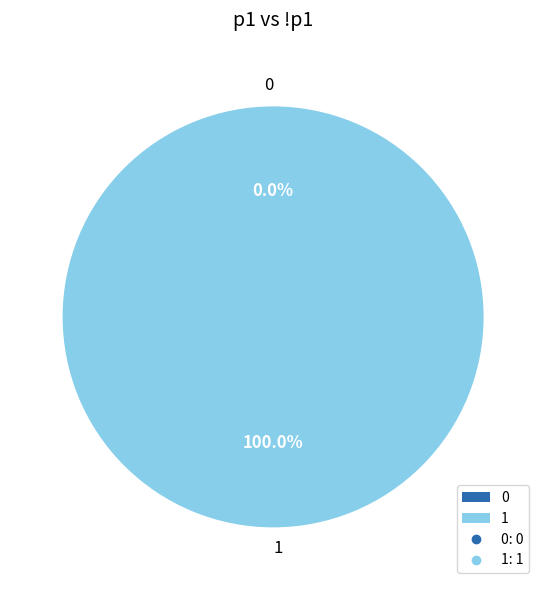

How many segments does this pie chart have?

2